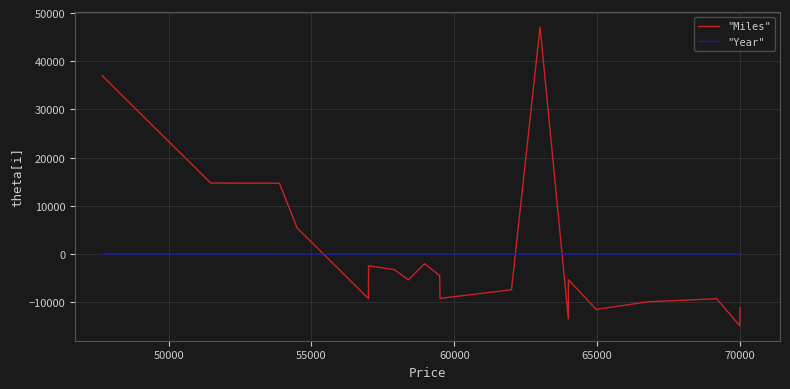

What is the maximum value shown in the chart?

47097.6